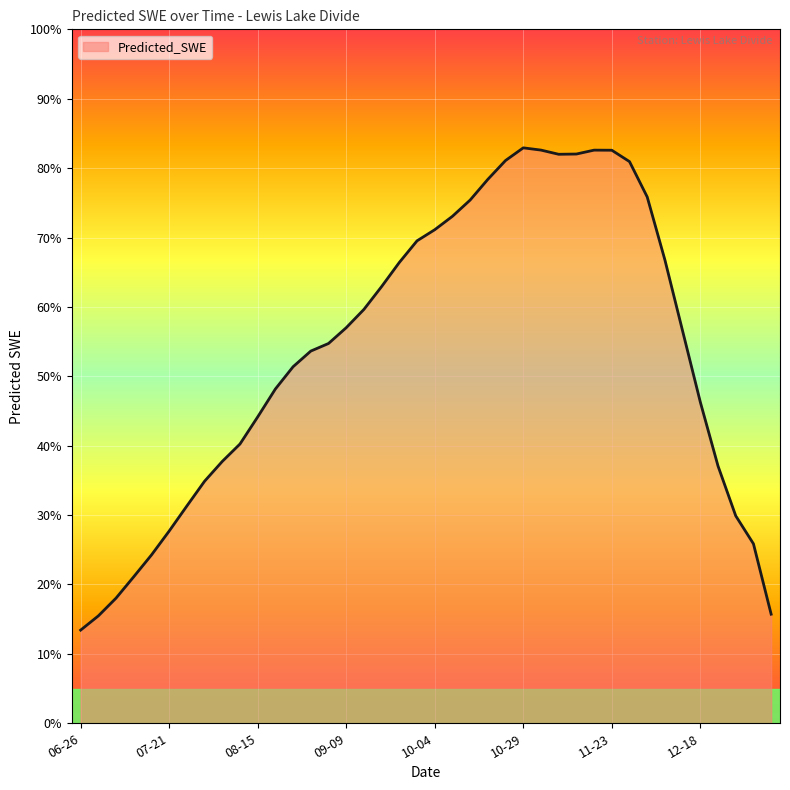

Does the chart display data point markers on the line(s)?

No